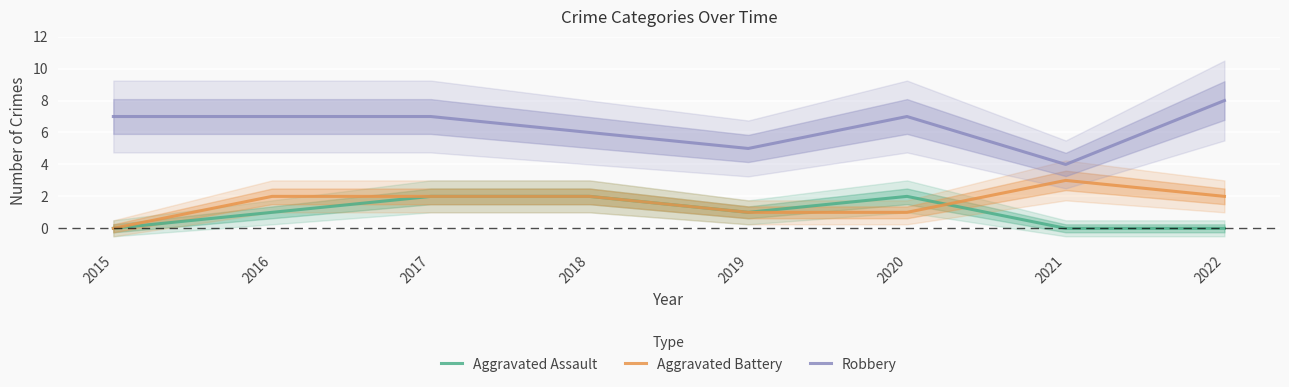

Count the number of data series in this chart.

3